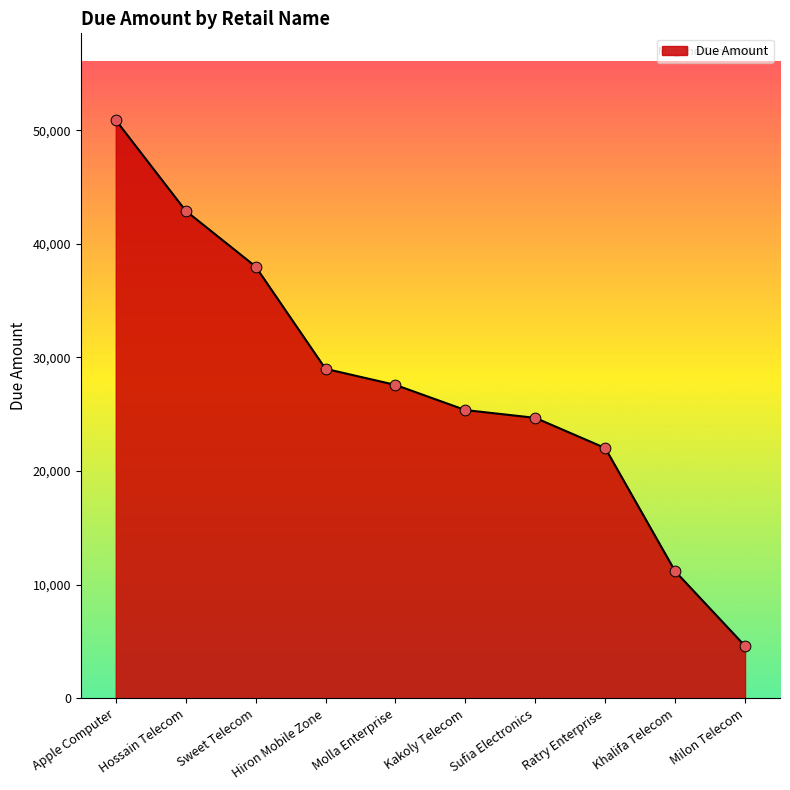

What is the ratio of the value at Sweet Telecom to the value at Kakoly Telecom?

1.5